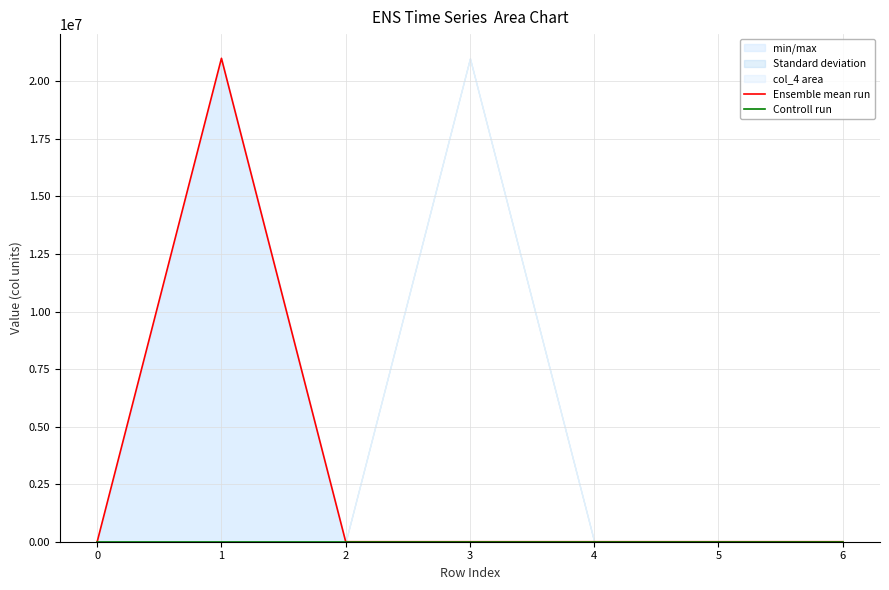

True or false: Controll run and Ensemble mean run intersect in this chart.

False